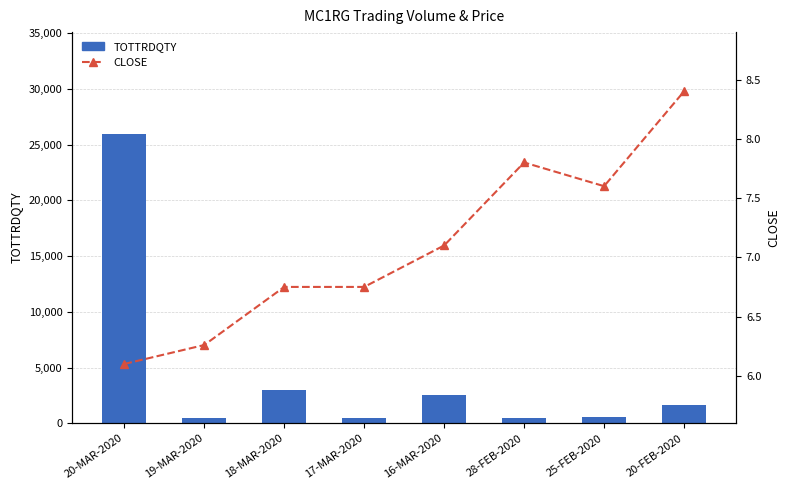

Which series has the widest spread of values?

TOTTRDQTY